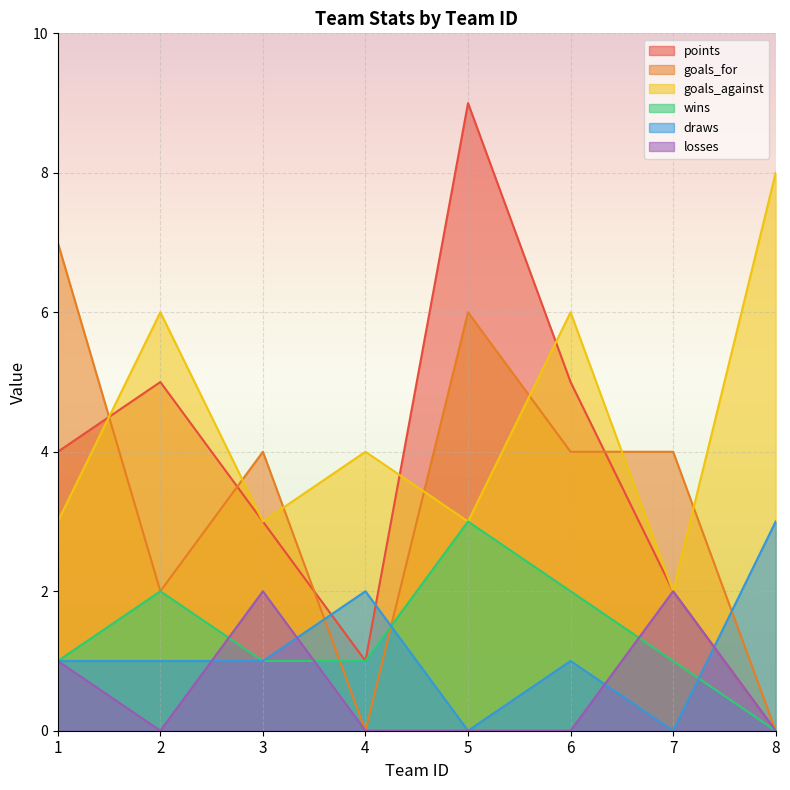

What is the total value across all series at 6?

18